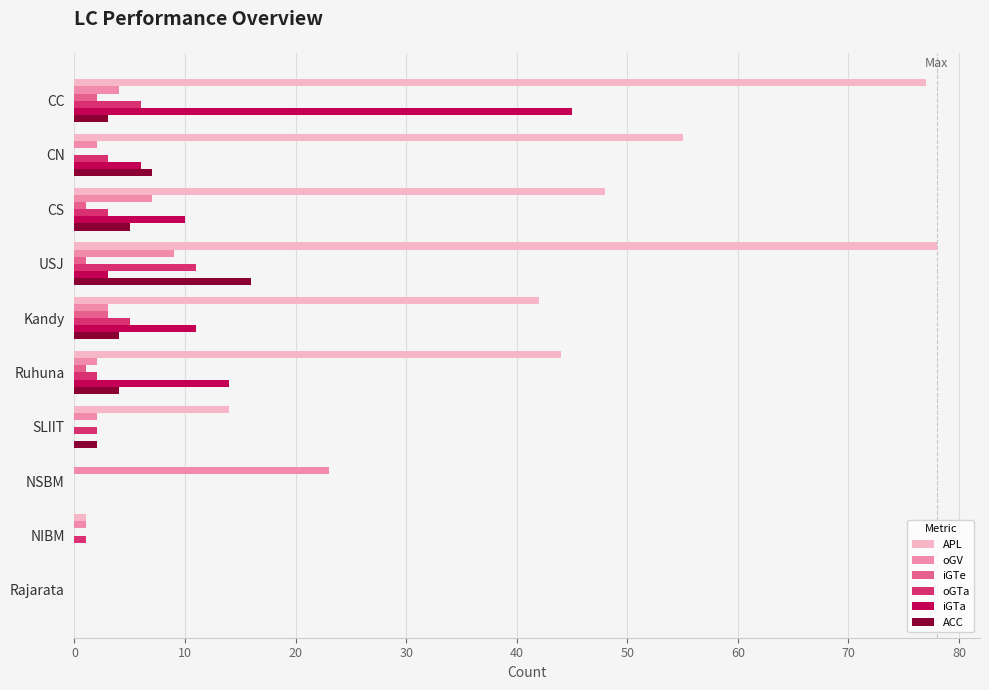

Which series has the largest total across all categories?

APL